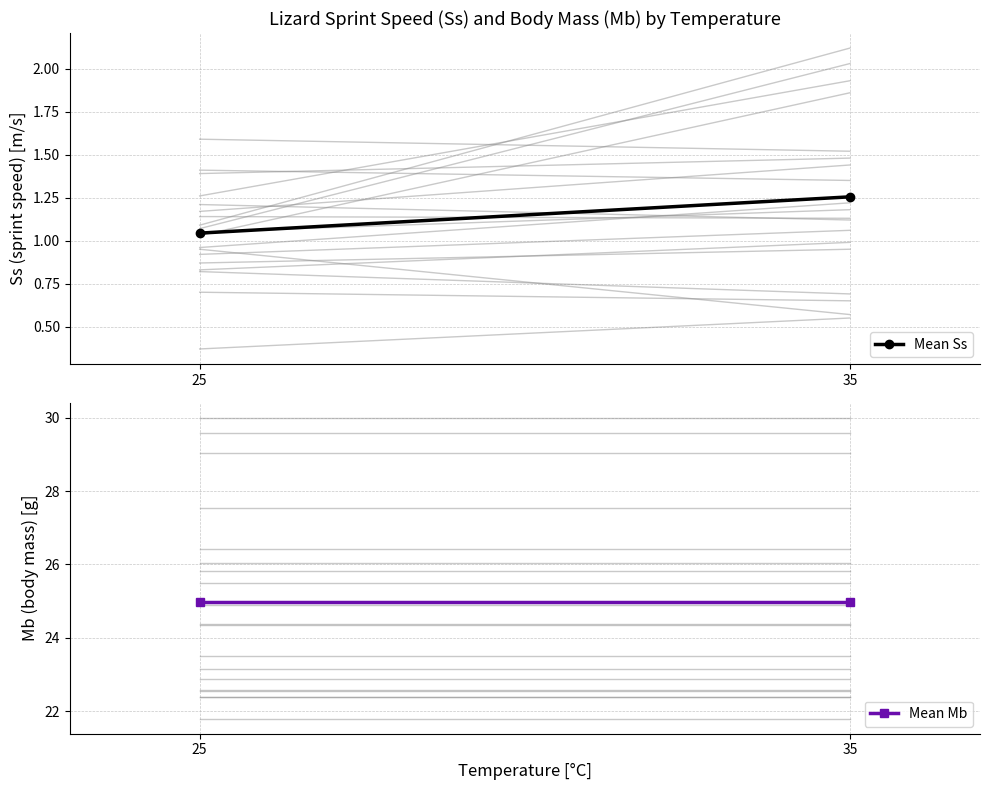

Rank the series by their average value, from lowest to highest.

Mean Ss, Mean Mb